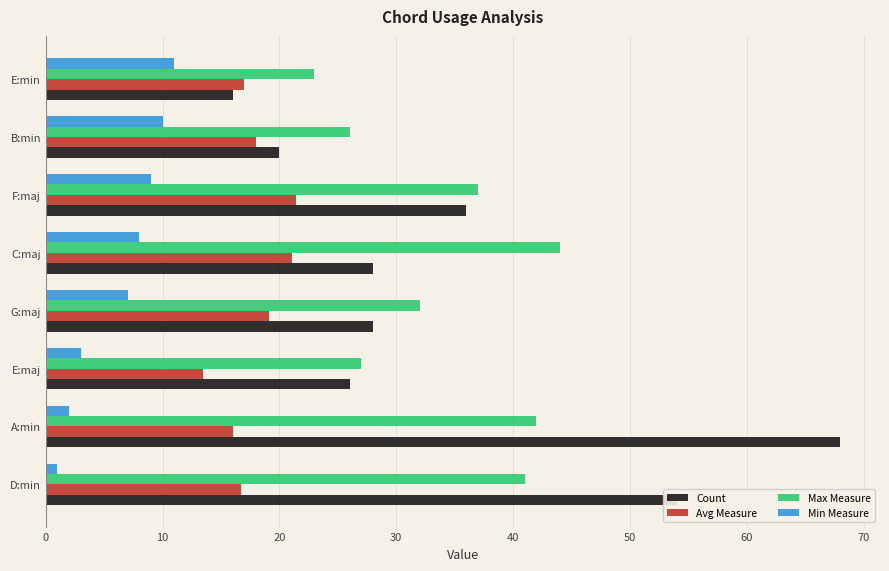

What value does the Avg Measure series have at E:maj?

13.5